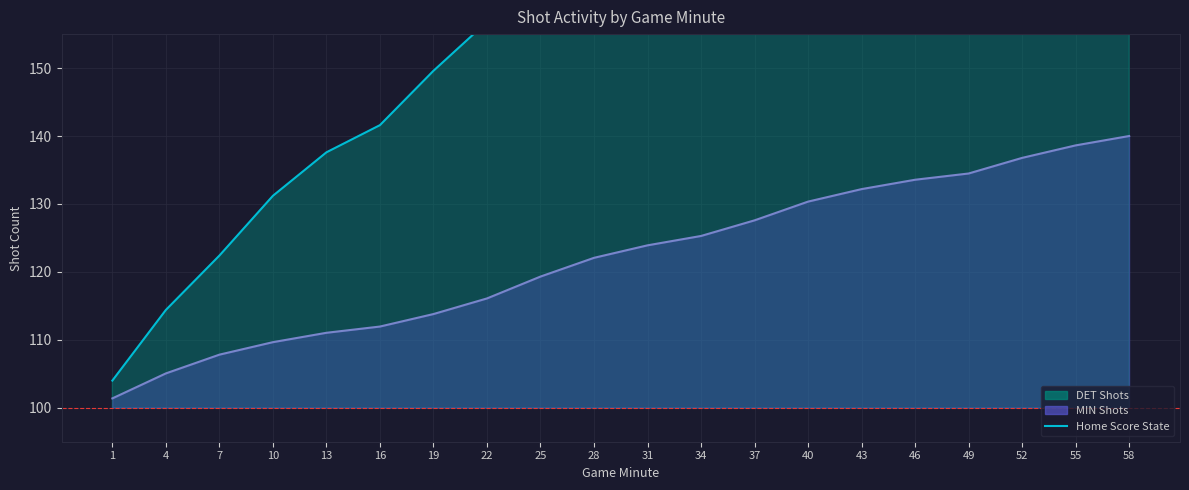

How many lines are shown in the chart?

1